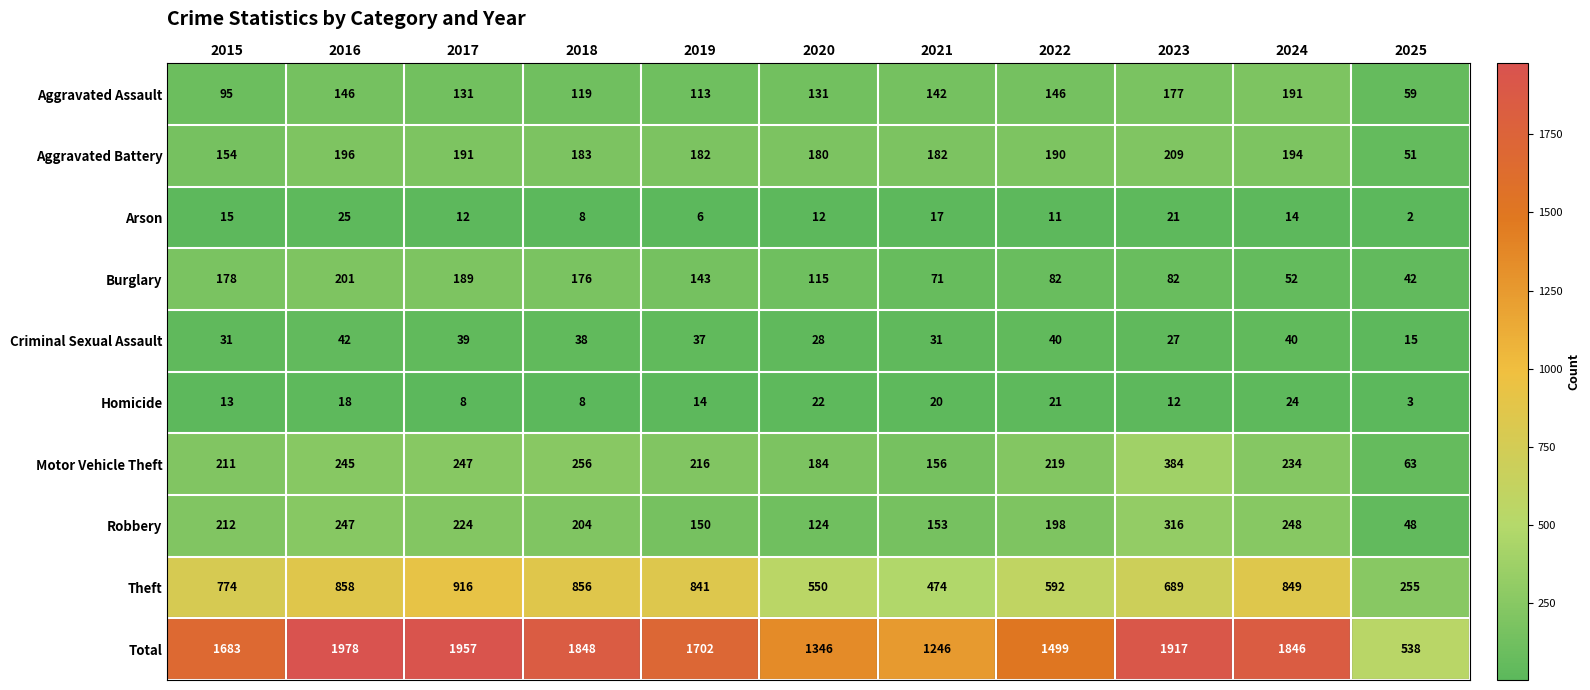

Rank the series at 2024 from highest to lowest value.

Total, Theft, Robbery, Motor Vehicle Theft, Aggravated Battery, Aggravated Assault, Burglary, Criminal Sexual Assault, Homicide, Arson